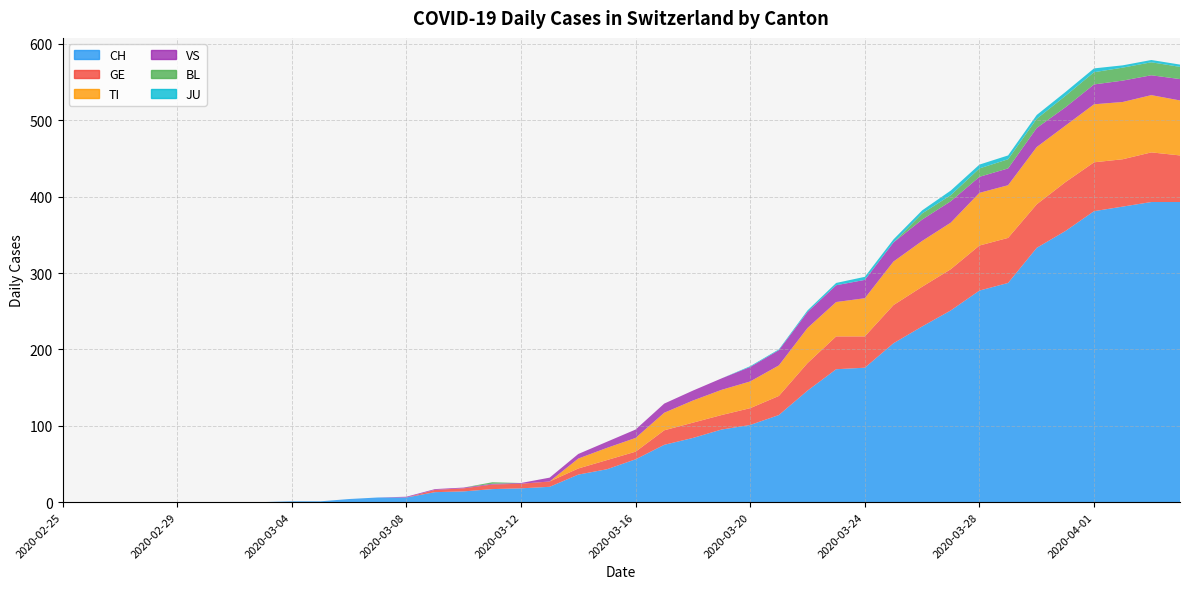

Reading left to right, transcribe all the data shown in this chart.

CH: 2020-02-25=0	2020-02-26=0	2020-02-27=0	2020-02-28=0	2020-02-29=0	2020-03-01=0	2020-03-02=0	2020-03-03=0	2020-03-04=1	2020-03-05=1	2020-03-06=4	2020-03-07=6	2020-03-08=6	2020-03-09=13	2020-03-10=14	2020-03-11=17	2020-03-12=18	2020-03-13=20	2020-03-14=36	2020-03-15=43	2020-03-16=56	2020-03-17=75	2020-03-18=84	2020-03-19=95	2020-03-20=101	2020-03-21=114	2020-03-22=146	2020-03-23=174	2020-03-24=176	2020-03-25=208	2020-03-26=230	2020-03-27=251	2020-03-28=277	2020-03-29=287	2020-03-30=333	2020-03-31=355	2020-04-01=381	2020-04-02=387	2020-04-03=393	2020-04-04=393
GE: 2020-02-25=0	2020-02-26=0	2020-02-27=0	2020-02-28=0	2020-02-29=0	2020-03-01=0	2020-03-02=0	2020-03-03=0	2020-03-04=0	2020-03-05=0	2020-03-06=0	2020-03-07=0	2020-03-08=0	2020-03-09=3	2020-03-10=4	2020-03-11=6	2020-03-12=6	2020-03-13=7	2020-03-14=8	2020-03-15=12	2020-03-16=10	2020-03-17=19	2020-03-18=20	2020-03-19=19	2020-03-20=22	2020-03-21=25	2020-03-22=36	2020-03-23=43	2020-03-24=41	2020-03-25=50	2020-03-26=52	2020-03-27=54	2020-03-28=59	2020-03-29=59	2020-03-30=57	2020-03-31=64	2020-04-01=64	2020-04-02=62	2020-04-03=65	2020-04-04=61
TI: 2020-02-25=0	2020-02-26=0	2020-02-27=0	2020-02-28=0	2020-02-29=0	2020-03-01=0	2020-03-02=0	2020-03-03=0	2020-03-04=0	2020-03-05=0	2020-03-06=0	2020-03-07=0	2020-03-08=0	2020-03-09=0	2020-03-10=0	2020-03-11=0	2020-03-12=0	2020-03-13=0	2020-03-14=13	2020-03-15=16	2020-03-16=18	2020-03-17=23	2020-03-18=29	2020-03-19=33	2020-03-20=35	2020-03-21=40	2020-03-22=46	2020-03-23=45	2020-03-24=50	2020-03-25=57	2020-03-26=60	2020-03-27=61	2020-03-28=69	2020-03-29=69	2020-03-30=75	2020-03-31=74	2020-04-01=76	2020-04-02=75	2020-04-03=75	2020-04-04=72
VS: 2020-02-25=0	2020-02-26=0	2020-02-27=0	2020-02-28=0	2020-02-29=0	2020-03-01=0	2020-03-02=0	2020-03-03=0	2020-03-04=0	2020-03-05=0	2020-03-06=0	2020-03-07=0	2020-03-08=1	2020-03-09=1	2020-03-10=1	2020-03-11=1	2020-03-12=1	2020-03-13=5	2020-03-14=6	2020-03-15=8	2020-03-16=11	2020-03-17=12	2020-03-18=13	2020-03-19=15	2020-03-20=19	2020-03-21=20	2020-03-22=21	2020-03-23=22	2020-03-24=24	2020-03-25=25	2020-03-26=28	2020-03-27=28	2020-03-28=21	2020-03-29=22	2020-03-30=25	2020-03-31=24	2020-04-01=26	2020-04-02=28	2020-04-03=26	2020-04-04=28
BL: 2020-02-25=0	2020-02-26=0	2020-02-27=0	2020-02-28=0	2020-02-29=0	2020-03-01=0	2020-03-02=0	2020-03-03=0	2020-03-04=0	2020-03-05=0	2020-03-06=0	2020-03-07=0	2020-03-08=0	2020-03-09=0	2020-03-10=0	2020-03-11=2	2020-03-12=0	2020-03-13=0	2020-03-14=0	2020-03-15=0	2020-03-16=0	2020-03-17=0	2020-03-18=0	2020-03-19=0	2020-03-20=0	2020-03-21=0	2020-03-22=0	2020-03-23=0	2020-03-24=0	2020-03-25=0	2020-03-26=8	2020-03-27=8	2020-03-28=11	2020-03-29=12	2020-03-30=12	2020-03-31=15	2020-04-01=16	2020-04-02=17	2020-04-03=17	2020-04-04=16
JU: 2020-02-25=0	2020-02-26=0	2020-02-27=0	2020-02-28=0	2020-02-29=0	2020-03-01=0	2020-03-02=0	2020-03-03=0	2020-03-04=0	2020-03-05=0	2020-03-06=0	2020-03-07=0	2020-03-08=0	2020-03-09=0	2020-03-10=0	2020-03-11=0	2020-03-12=0	2020-03-13=0	2020-03-14=0	2020-03-15=0	2020-03-16=0	2020-03-17=0	2020-03-18=0	2020-03-19=0	2020-03-20=1	2020-03-21=1	2020-03-22=2	2020-03-23=3	2020-03-24=4	2020-03-25=4	2020-03-26=4	2020-03-27=6	2020-03-28=5	2020-03-29=5	2020-03-30=5	2020-03-31=5	2020-04-01=5	2020-04-02=3	2020-04-03=3	2020-04-04=3